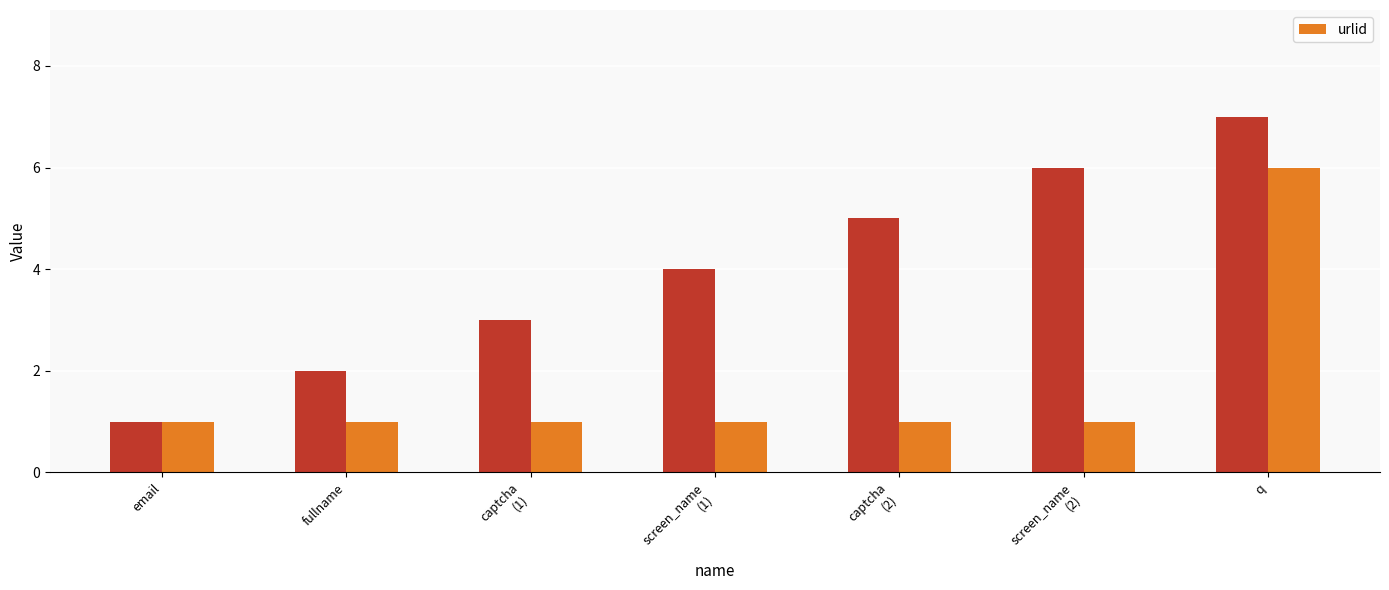

Which category has the lowest value across all series?

email